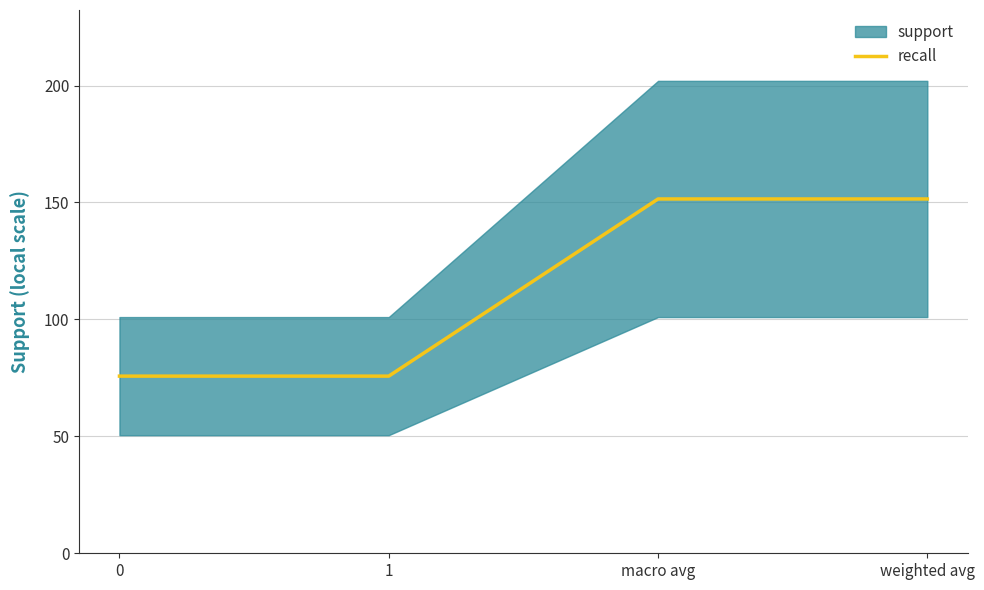

Reading left to right, extract all data points from this chart.

0=75.8	1=75.8	macro avg=151.5	weighted avg=151.5